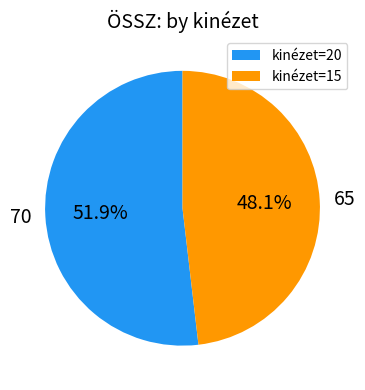

What percentage is NOT represented by kinézet=15?

51.9%